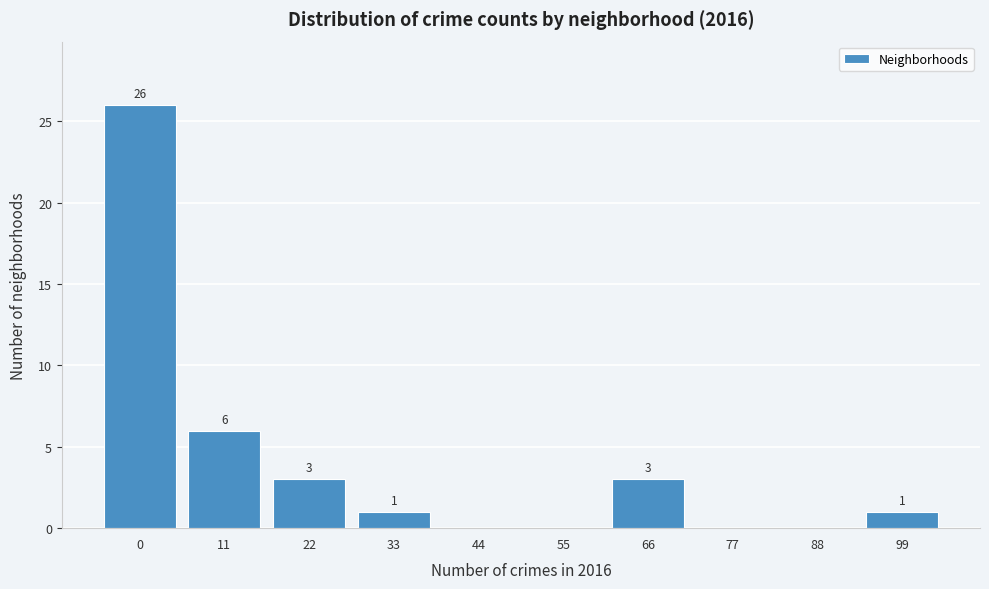

Reading left to right, list all the values displayed in this chart.

0=26	11=6	22=3	33=1	44=0	55=0	66=3	77=0	88=0	99=1